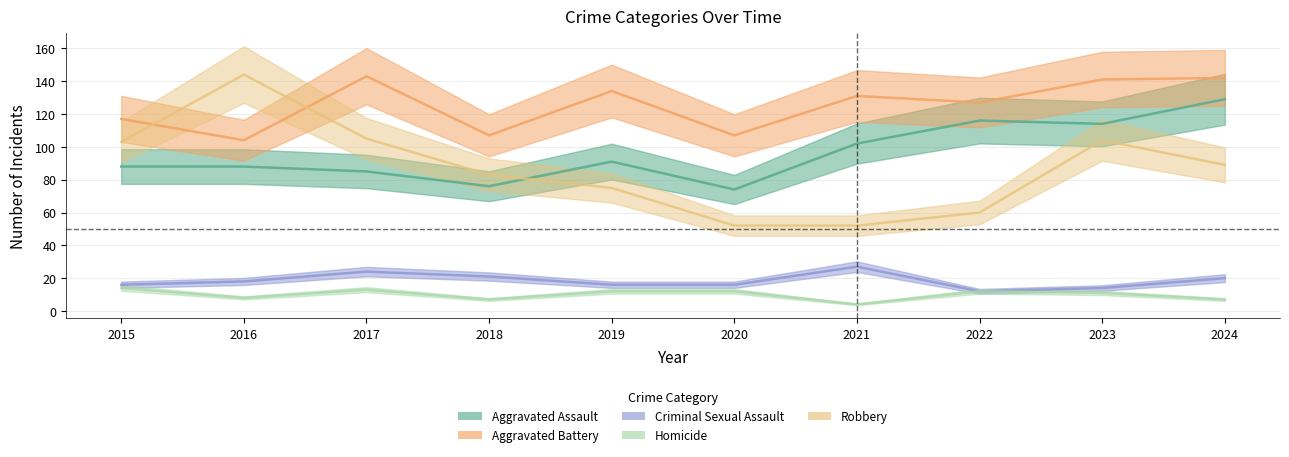

The value of Robbery at 2023 is 56. True or false?

False